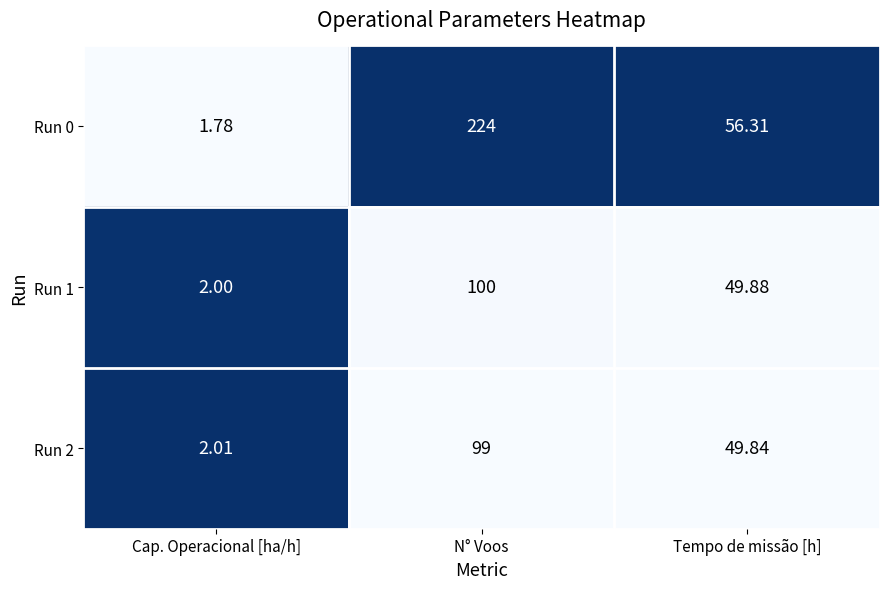

Is the value of Run 0 at N° Voos greater than the value of Run 2 at Tempo de missão [h]?

Yes